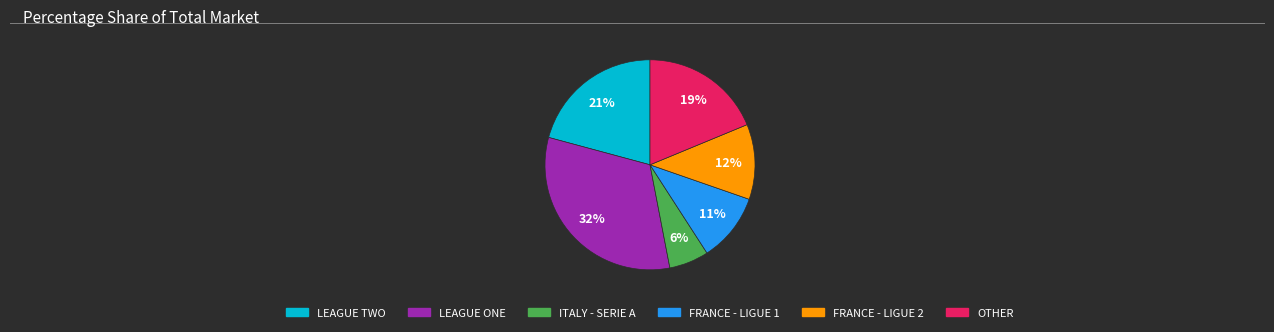

To the nearest percent, what is the average slice percentage?

17%